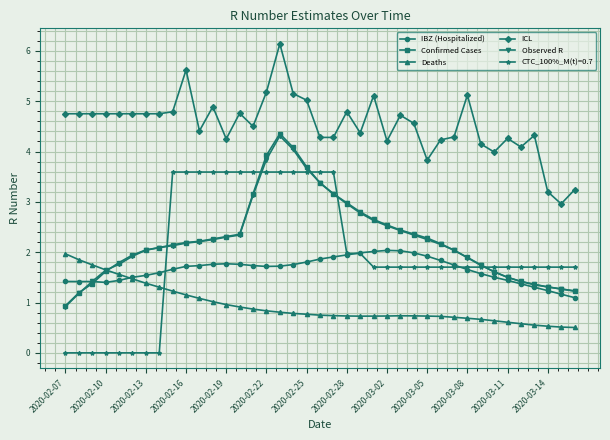

What is the greatest value displayed?

6.1